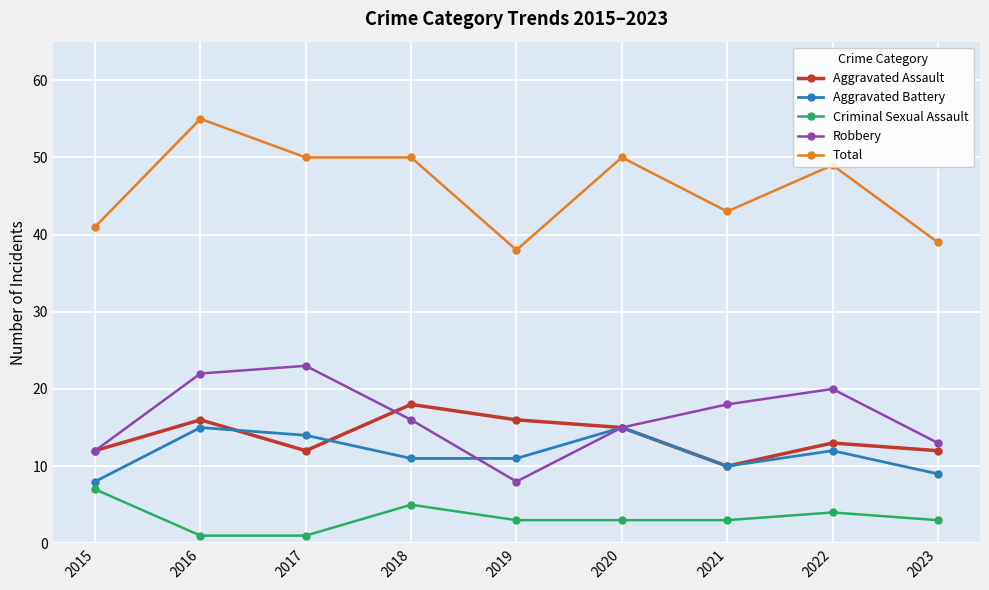

Is it true that Aggravated Assault equals 17 at 2023?

False